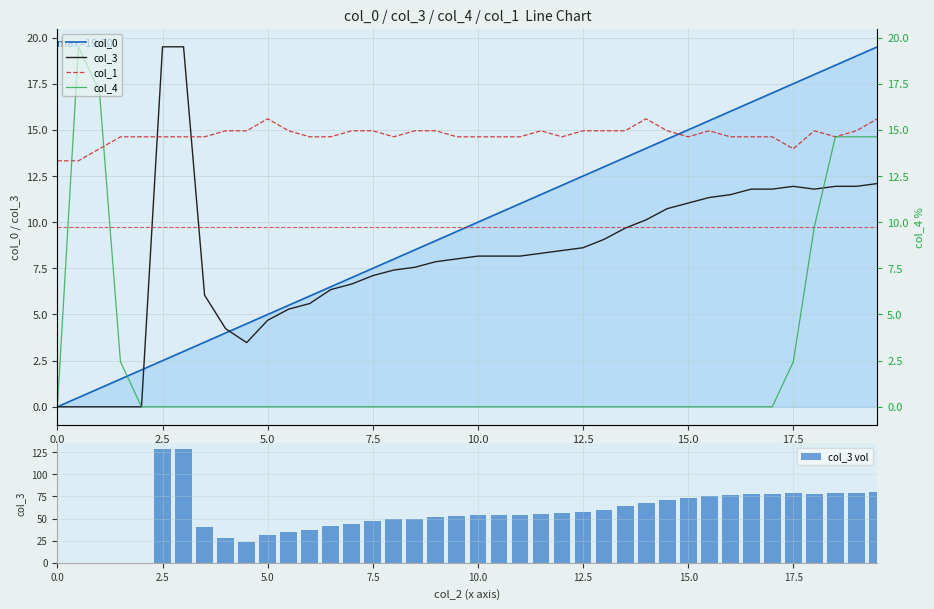

What is the maximum value for col_3 vol?

129